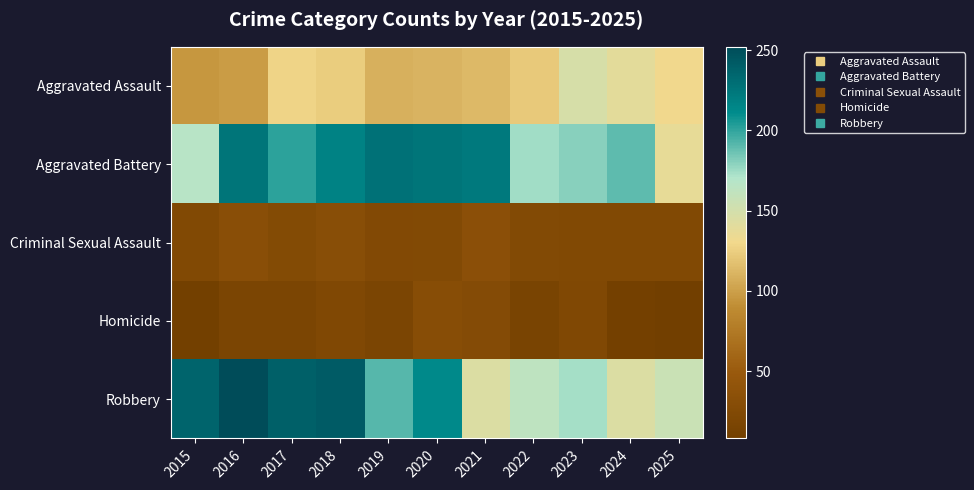

At which category does the chart reach its minimum across all series?

2025